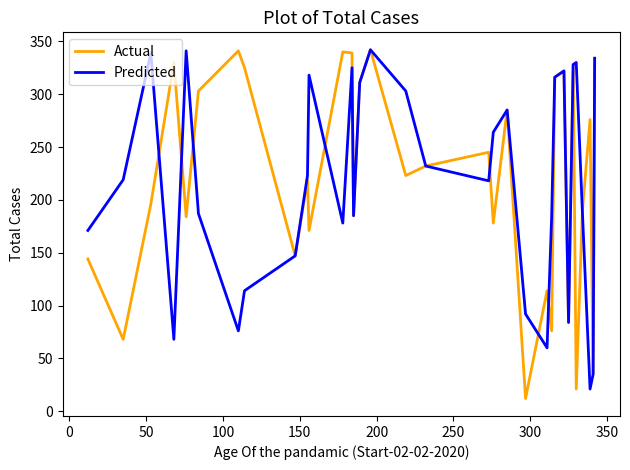

What is the greatest value displayed?

342